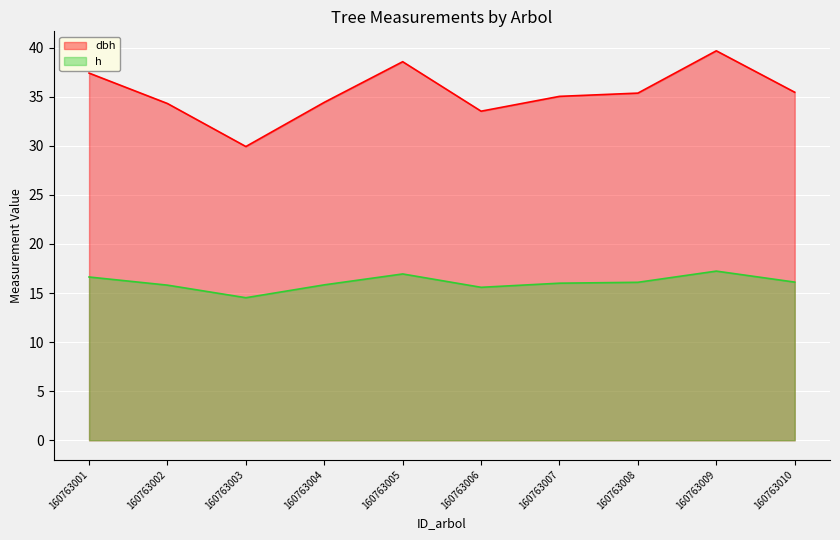

Reading right to left, what are all the values shown in this chart?

dbh: 160763010=35.5	160763009=39.7	160763008=35.4	160763007=35.0	160763006=33.5	160763005=38.6	160763004=34.4	160763003=29.9	160763002=34.3	160763001=37.4
h: 160763010=16.1	160763009=17.2	160763008=16.1	160763007=16.0	160763006=15.6	160763005=16.9	160763004=15.8	160763003=14.5	160763002=15.8	160763001=16.6